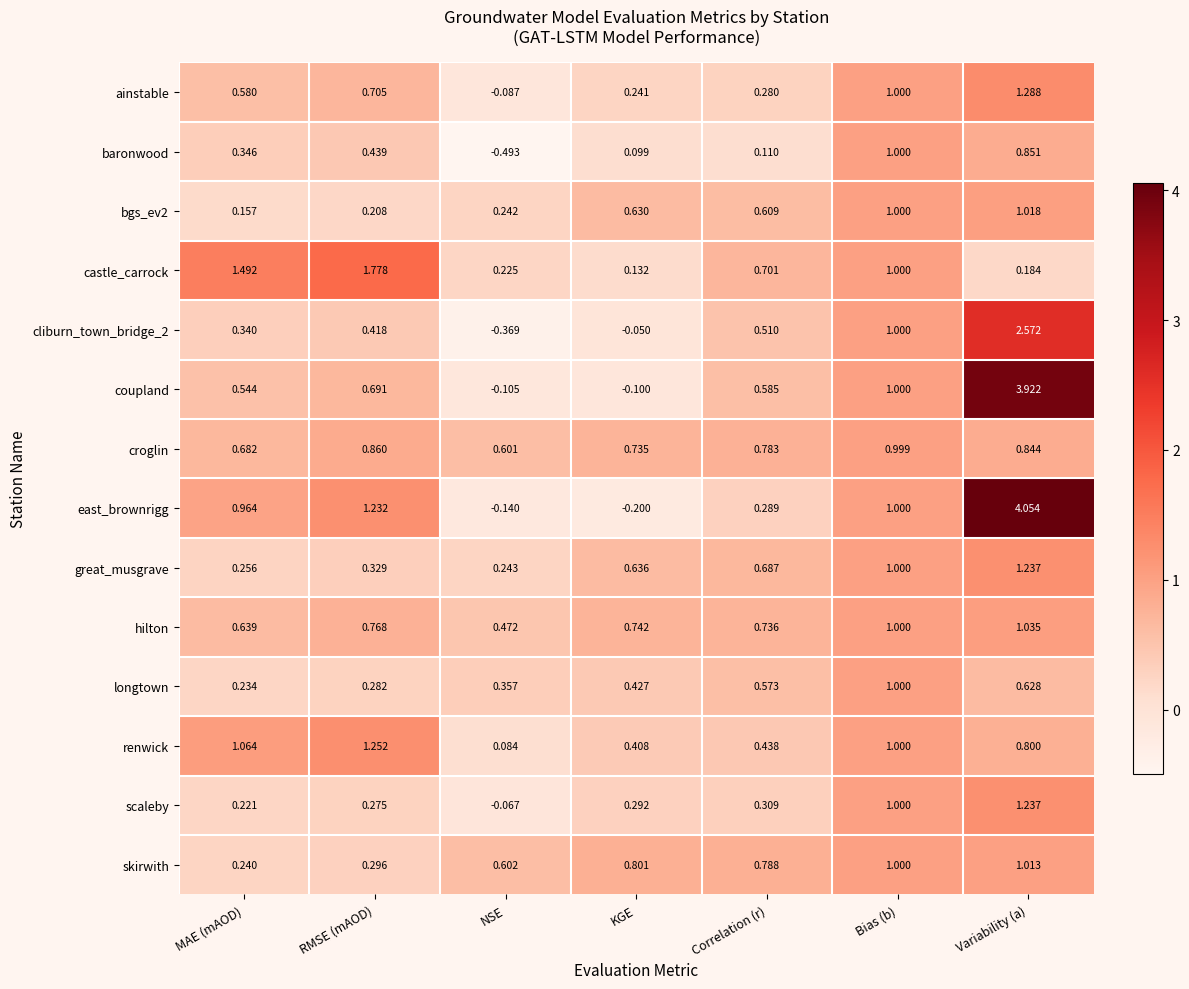

Which series has the widest spread of values?

east_brownrigg